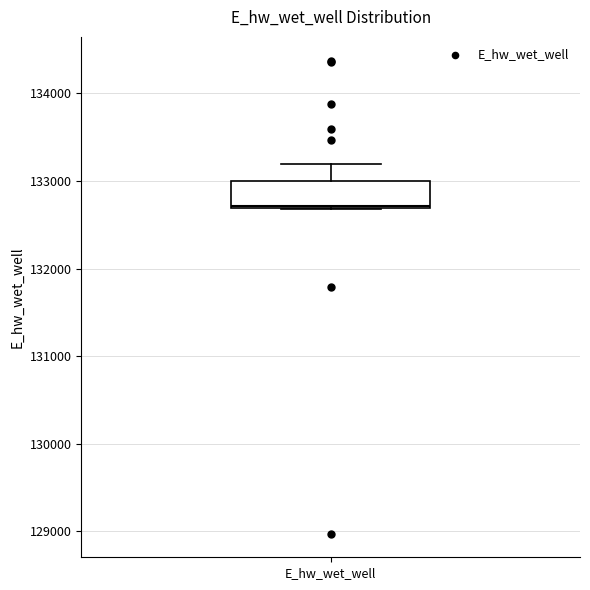

Where does the upper whisker of the box for E_hw_wet_well end on the y-axis? The values are not printed on the chart, so give them approximately, as read against the axis.

133200